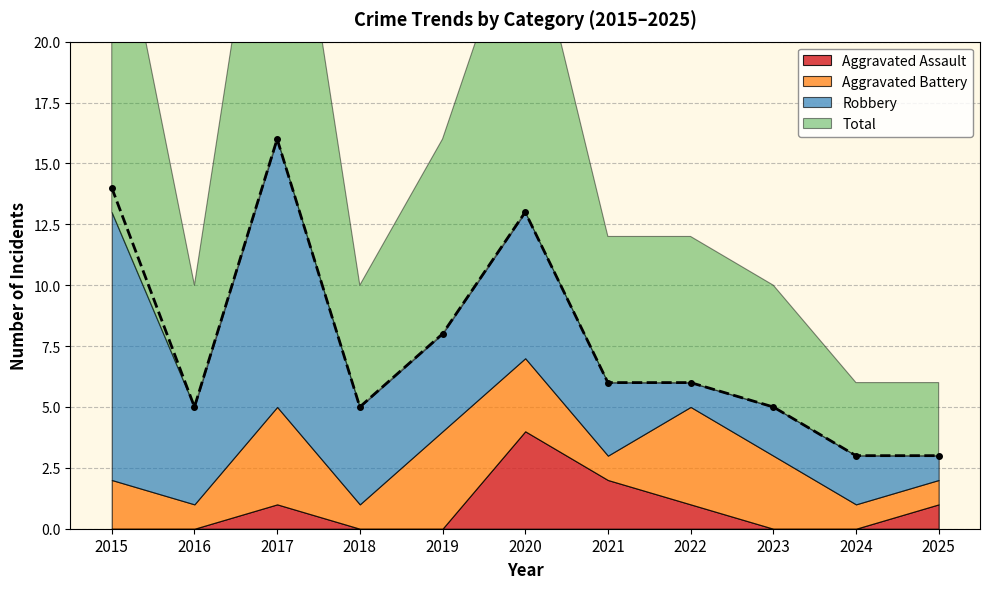

What is the value of the Robbery point at the 4th from the left?

4